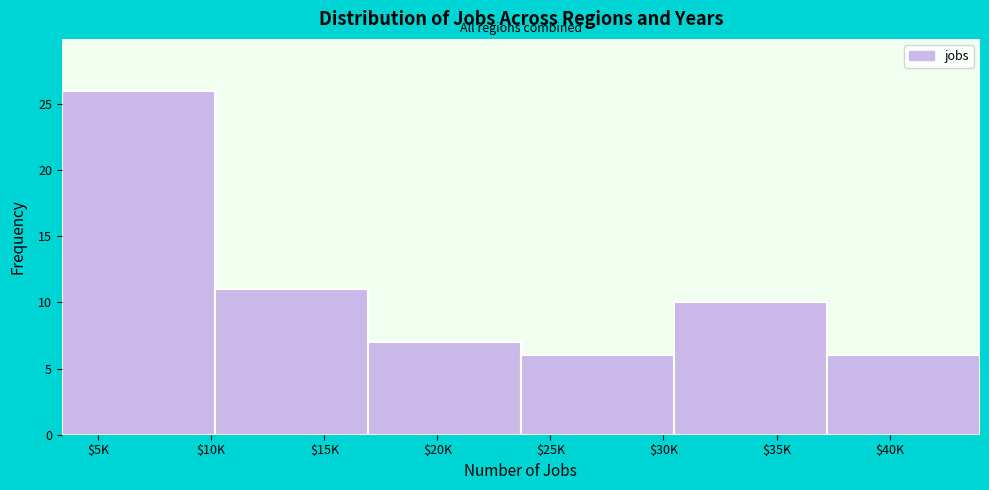

Reading left to right, extract all data points from this chart.

26	11	7	6	10	6